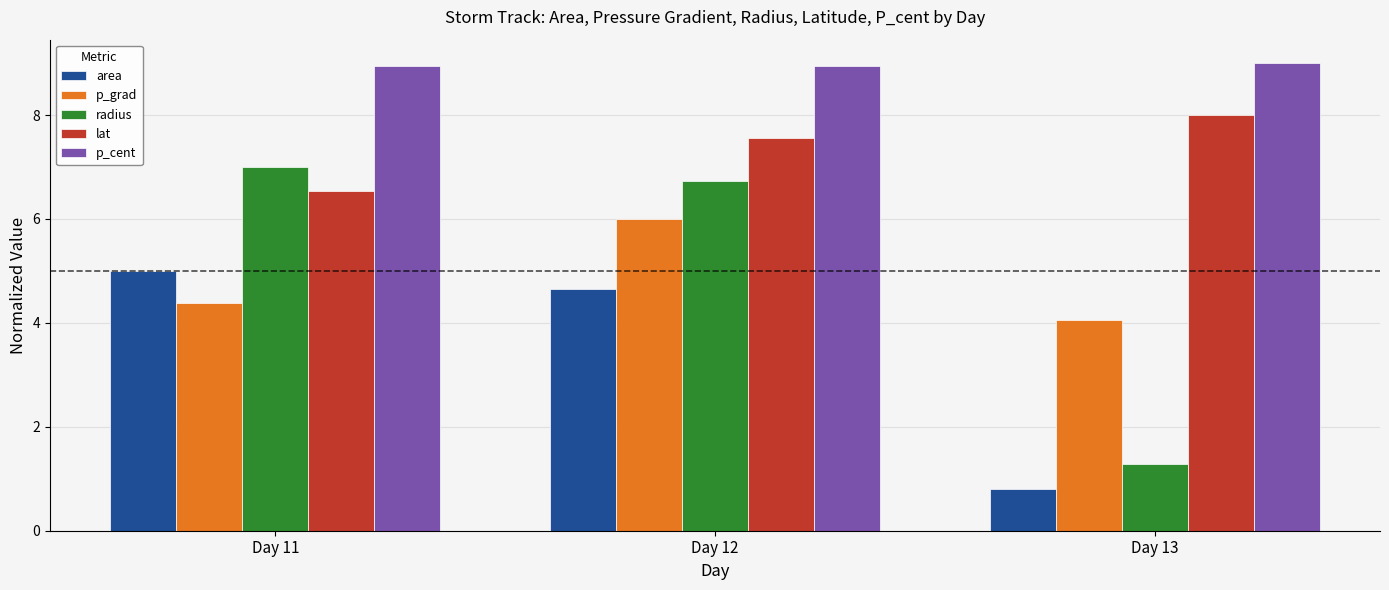

The value of p_cent at Day 11 is 2.2. True or false?

False